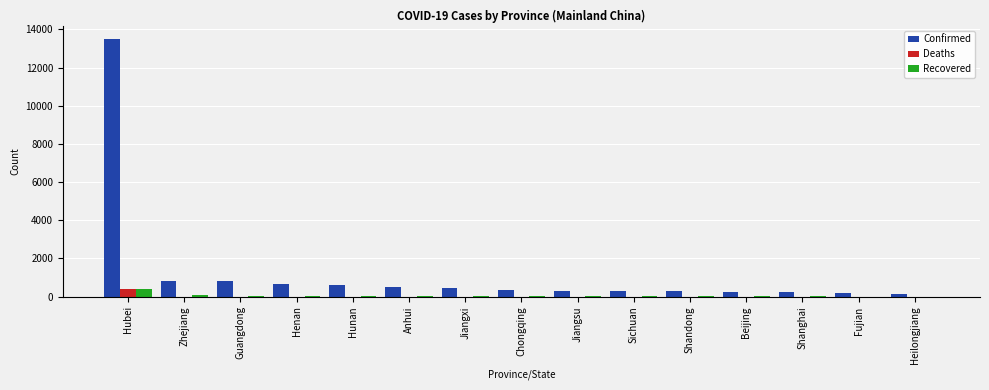

What is the sum of all Recovered values?

675